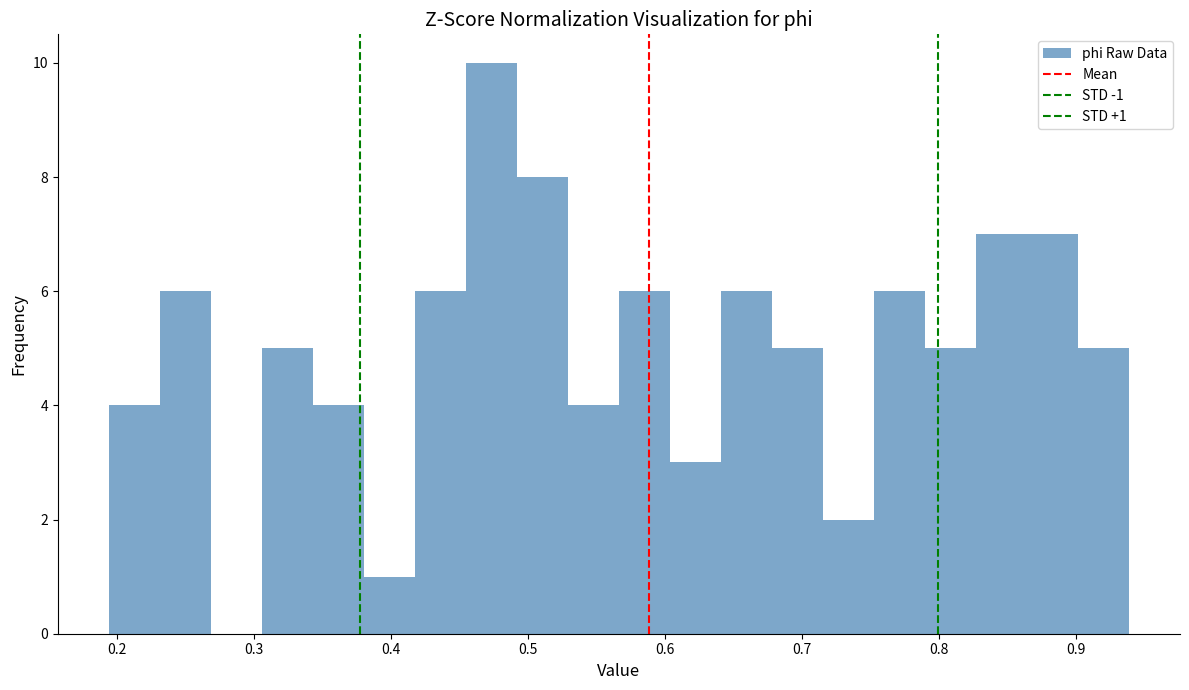

Read against the x-axis, roughly where is the centre of the tallest bar?

0.47